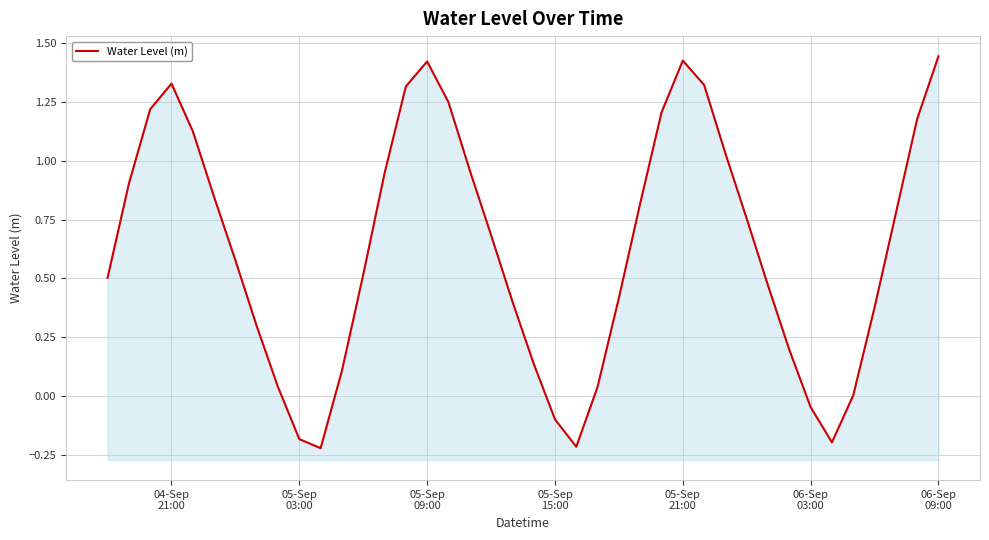

What is the maximum value shown in the chart?

1.4